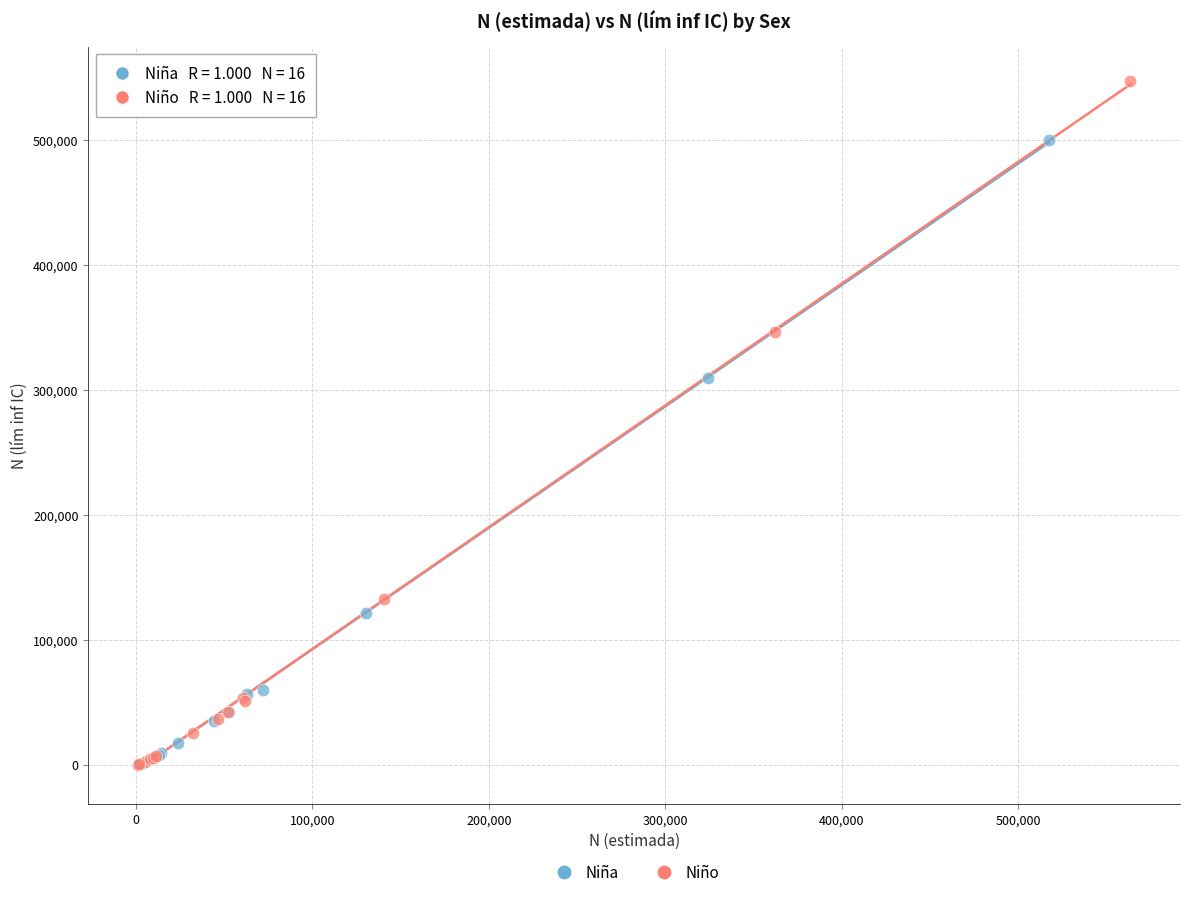

Which series reaches the maximum Y coordinate?

Niño